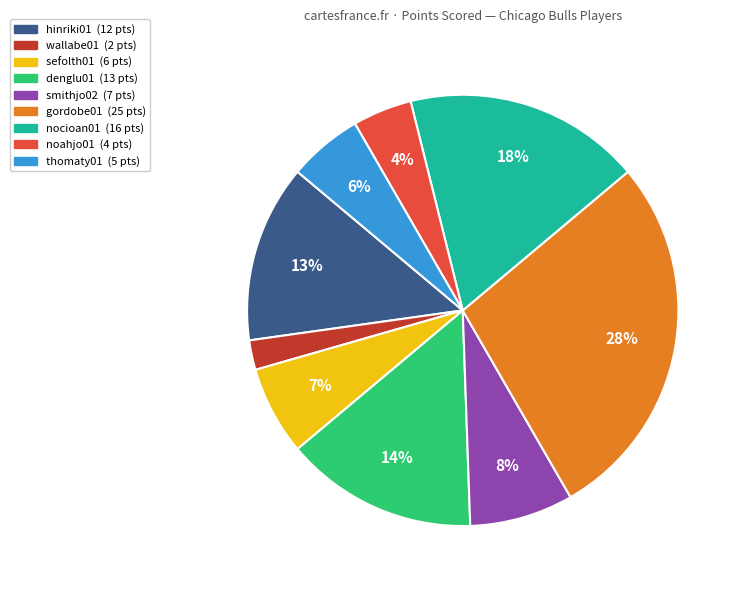

To the nearest percent, what is the average slice percentage?

11%